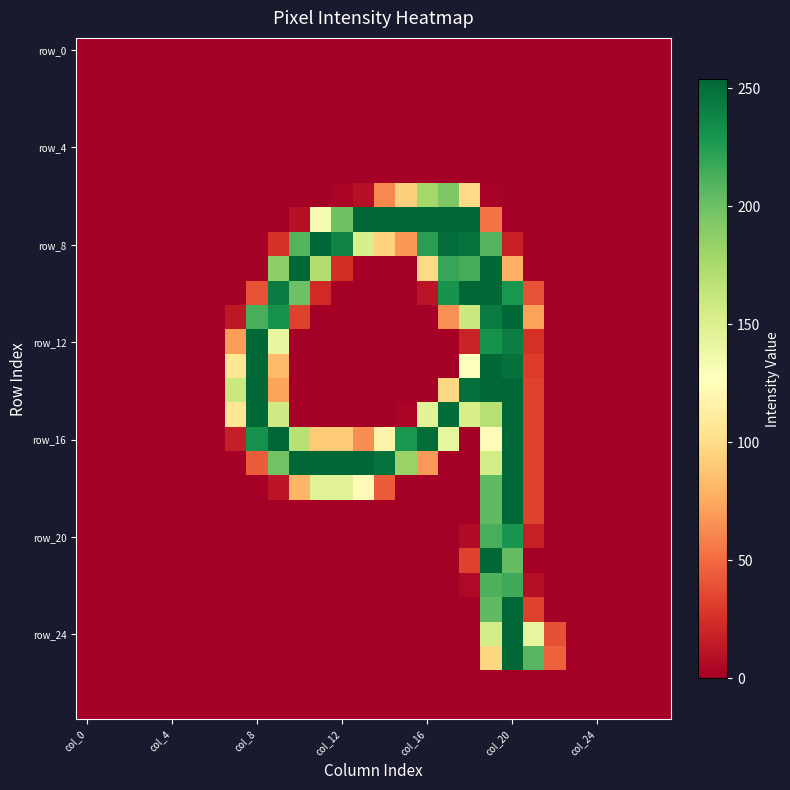

How many distinct data groups are displayed?

28